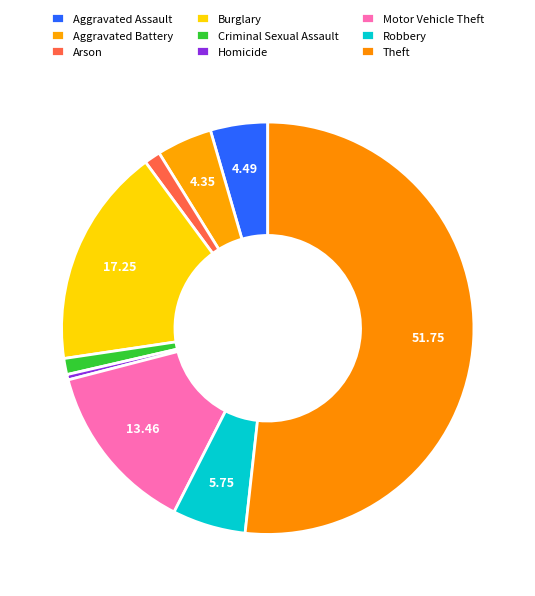

Combined, do Motor Vehicle Theft and Burglary account for over 50%?

No